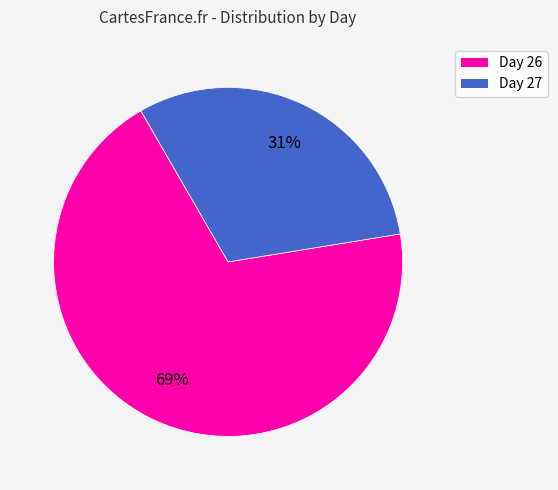

Is there a majority slice in this chart?

Yes